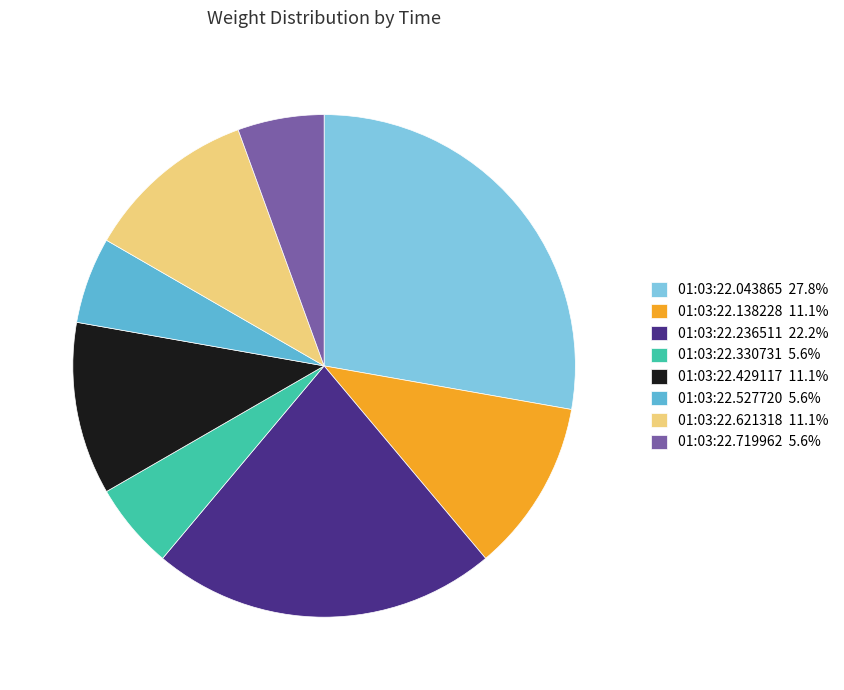

Does 01:03:22.621318 11.1% represent more than half of the total?

No